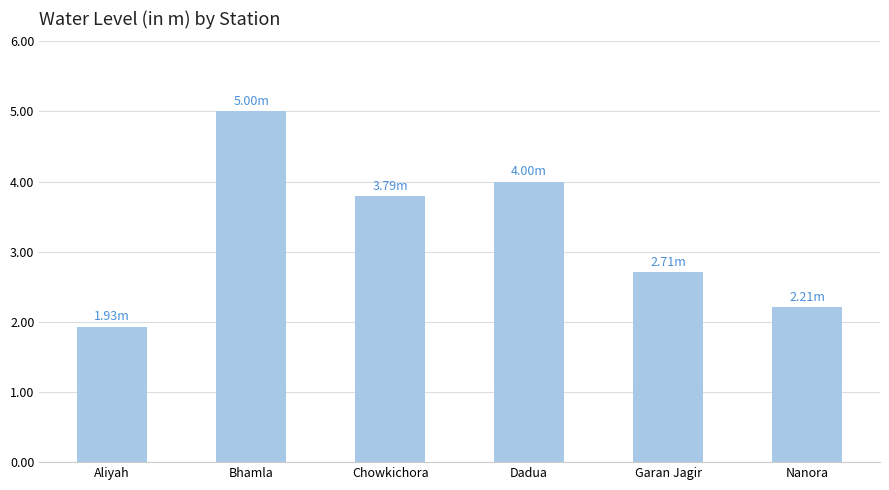

Reading right to left, extract all data points from this chart.

2.2	2.7	4.0	3.8	5.0	1.9